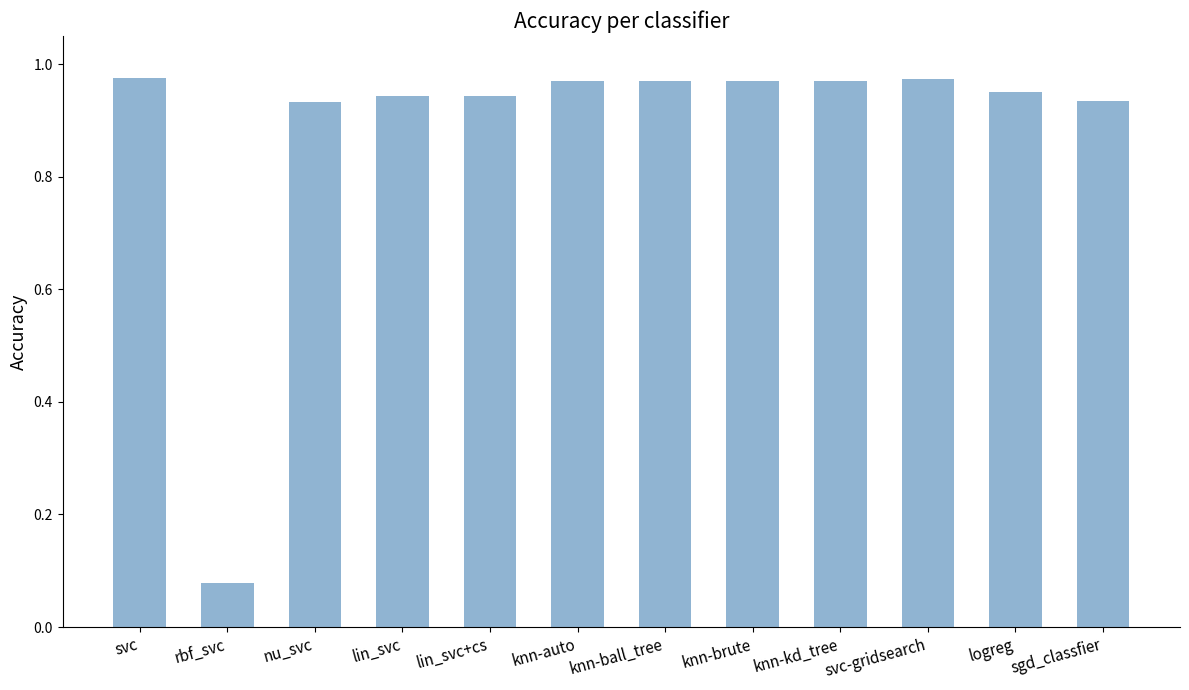

At which category does the chart reach its minimum across all series?

rbf_svc